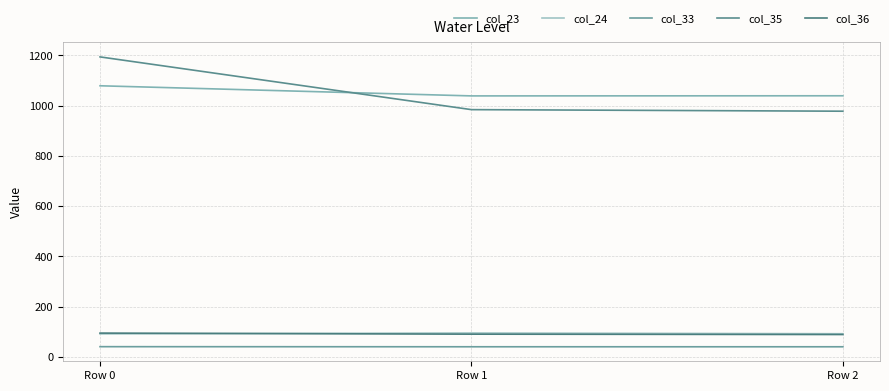

The value of col_24 at Row 1 is 129.4. True or false?

False